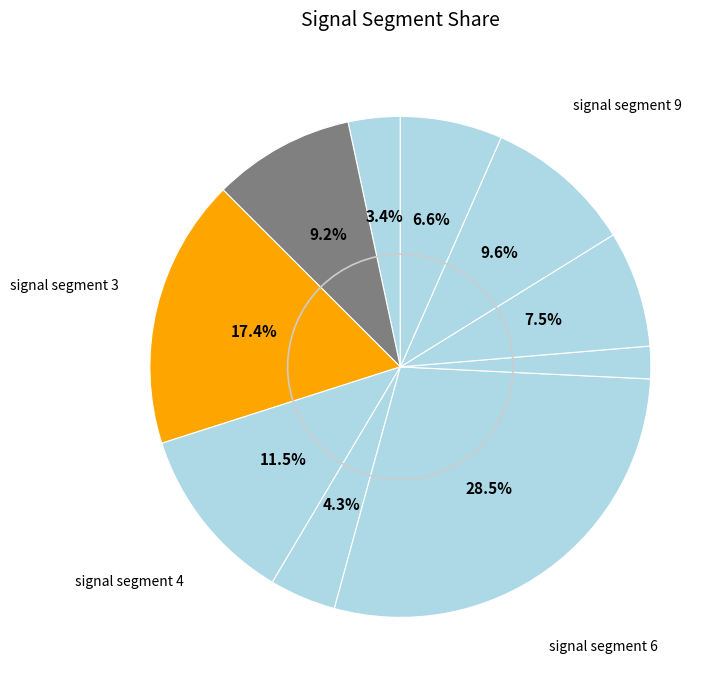

How many segments does this pie chart have?

10